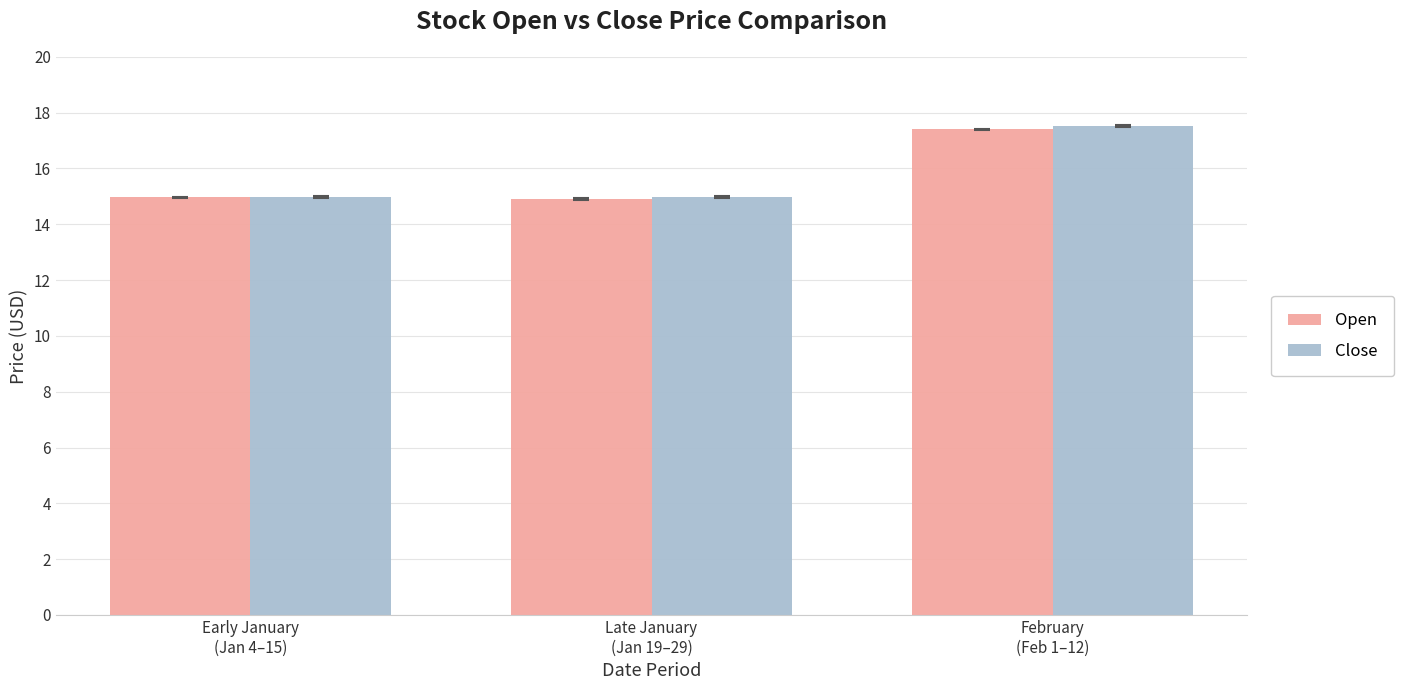

At how many categories does at least one series exceed 17?

1